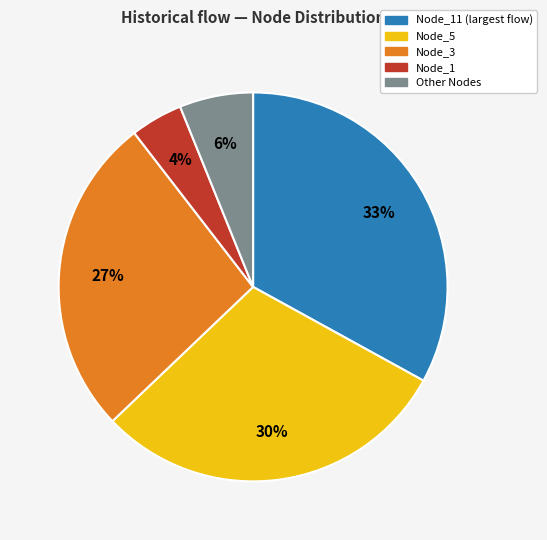

Is there any slice that represents more than half of the pie?

No